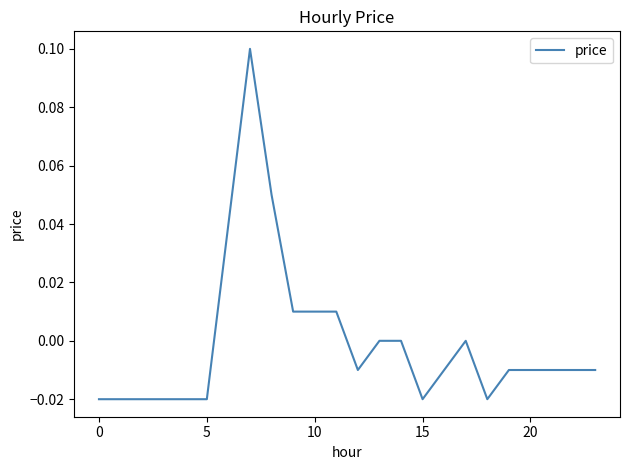

How many lines are shown in the chart?

1